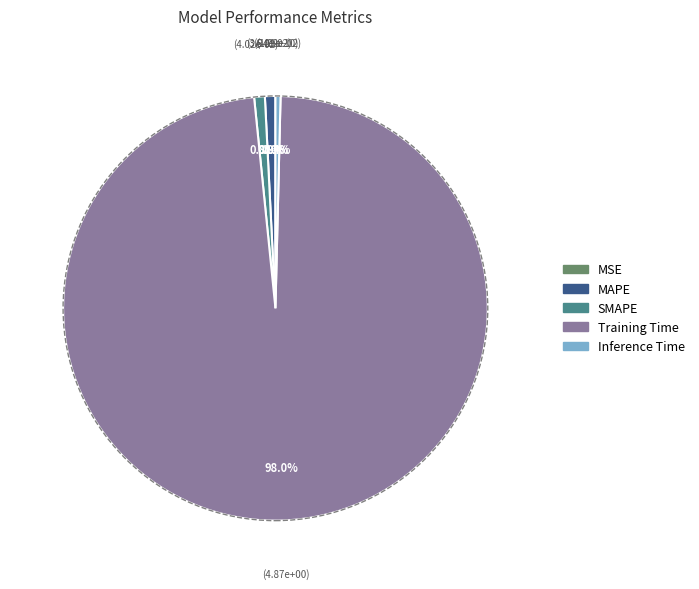

To the nearest percent, what percentage of the pie is MAPE?

1%